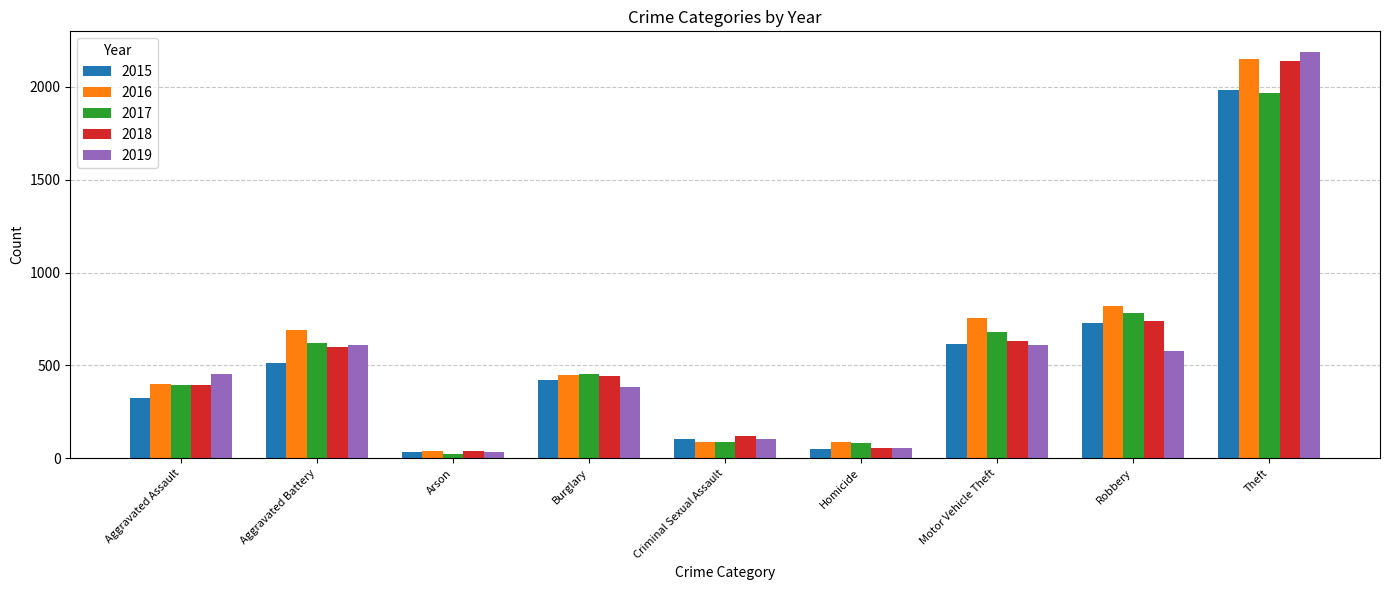

Count the number of categories in the chart.

9